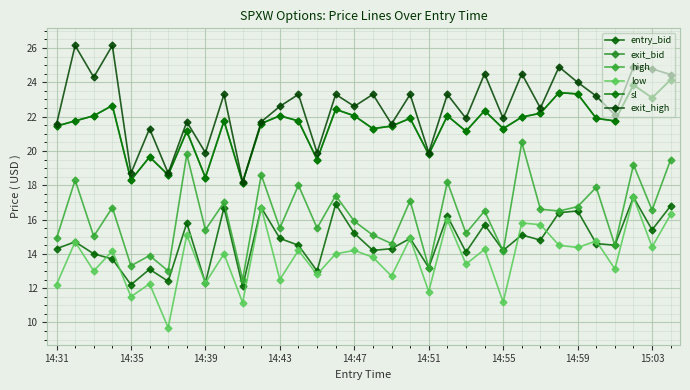

Is this an area chart (filled region under the line)?

No